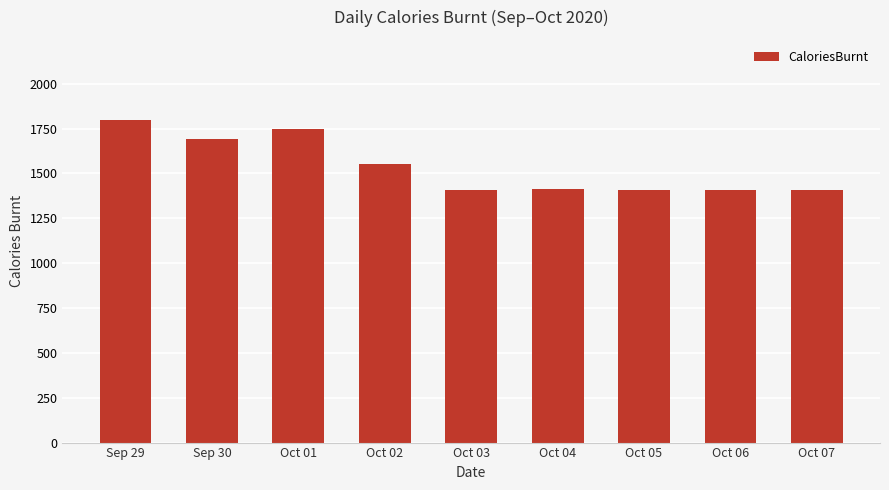

The chart shows a value of 1748 at Oct 01. True or false?

True